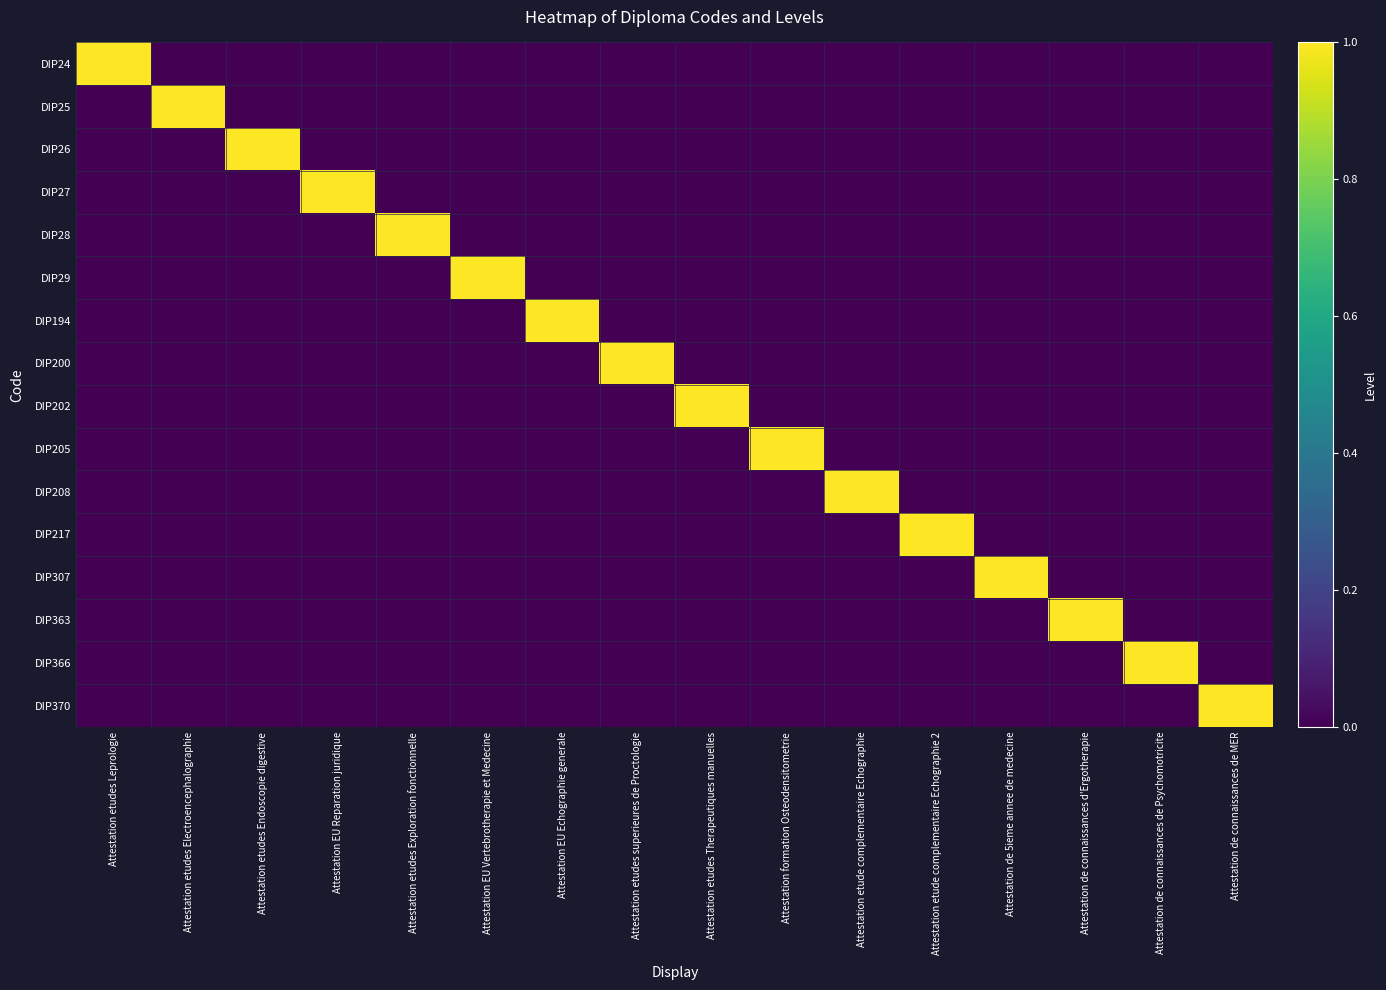

Reading right to left, transcribe all the data shown in this chart.

DIP24: Attestation de connaissances de MER=0	Attestation de connaissances de Psychomotricite=0	Attestation de connaissances d'Ergotherapie=0	Attestation de 5ieme annee de medecine=0	Attestation etude complementaire Echographie 2=0	Attestation etude complementaire Echographie=0	Attestation formation Osteodensitometrie=0	Attestation etudes Therapeutiques manuelles=0	Attestation etudes superieures de Proctologie=0	Attestation EU Echographie generale=0	Attestation EU Vertebrotherapie et Medecine=0	Attestation etudes Exploration fonctionnelle=0	Attestation EU Reparation juridique=0	Attestation etudes Endoscopie digestive=0	Attestation etudes Electroencephalographie=0	Attestation etudes Leprologie=1
DIP25: Attestation de connaissances de MER=0	Attestation de connaissances de Psychomotricite=0	Attestation de connaissances d'Ergotherapie=0	Attestation de 5ieme annee de medecine=0	Attestation etude complementaire Echographie 2=0	Attestation etude complementaire Echographie=0	Attestation formation Osteodensitometrie=0	Attestation etudes Therapeutiques manuelles=0	Attestation etudes superieures de Proctologie=0	Attestation EU Echographie generale=0	Attestation EU Vertebrotherapie et Medecine=0	Attestation etudes Exploration fonctionnelle=0	Attestation EU Reparation juridique=0	Attestation etudes Endoscopie digestive=0	Attestation etudes Electroencephalographie=1	Attestation etudes Leprologie=0
DIP26: Attestation de connaissances de MER=0	Attestation de connaissances de Psychomotricite=0	Attestation de connaissances d'Ergotherapie=0	Attestation de 5ieme annee de medecine=0	Attestation etude complementaire Echographie 2=0	Attestation etude complementaire Echographie=0	Attestation formation Osteodensitometrie=0	Attestation etudes Therapeutiques manuelles=0	Attestation etudes superieures de Proctologie=0	Attestation EU Echographie generale=0	Attestation EU Vertebrotherapie et Medecine=0	Attestation etudes Exploration fonctionnelle=0	Attestation EU Reparation juridique=0	Attestation etudes Endoscopie digestive=1	Attestation etudes Electroencephalographie=0	Attestation etudes Leprologie=0
DIP27: Attestation de connaissances de MER=0	Attestation de connaissances de Psychomotricite=0	Attestation de connaissances d'Ergotherapie=0	Attestation de 5ieme annee de medecine=0	Attestation etude complementaire Echographie 2=0	Attestation etude complementaire Echographie=0	Attestation formation Osteodensitometrie=0	Attestation etudes Therapeutiques manuelles=0	Attestation etudes superieures de Proctologie=0	Attestation EU Echographie generale=0	Attestation EU Vertebrotherapie et Medecine=0	Attestation etudes Exploration fonctionnelle=0	Attestation EU Reparation juridique=1	Attestation etudes Endoscopie digestive=0	Attestation etudes Electroencephalographie=0	Attestation etudes Leprologie=0
DIP28: Attestation de connaissances de MER=0	Attestation de connaissances de Psychomotricite=0	Attestation de connaissances d'Ergotherapie=0	Attestation de 5ieme annee de medecine=0	Attestation etude complementaire Echographie 2=0	Attestation etude complementaire Echographie=0	Attestation formation Osteodensitometrie=0	Attestation etudes Therapeutiques manuelles=0	Attestation etudes superieures de Proctologie=0	Attestation EU Echographie generale=0	Attestation EU Vertebrotherapie et Medecine=0	Attestation etudes Exploration fonctionnelle=1	Attestation EU Reparation juridique=0	Attestation etudes Endoscopie digestive=0	Attestation etudes Electroencephalographie=0	Attestation etudes Leprologie=0
DIP29: Attestation de connaissances de MER=0	Attestation de connaissances de Psychomotricite=0	Attestation de connaissances d'Ergotherapie=0	Attestation de 5ieme annee de medecine=0	Attestation etude complementaire Echographie 2=0	Attestation etude complementaire Echographie=0	Attestation formation Osteodensitometrie=0	Attestation etudes Therapeutiques manuelles=0	Attestation etudes superieures de Proctologie=0	Attestation EU Echographie generale=0	Attestation EU Vertebrotherapie et Medecine=1	Attestation etudes Exploration fonctionnelle=0	Attestation EU Reparation juridique=0	Attestation etudes Endoscopie digestive=0	Attestation etudes Electroencephalographie=0	Attestation etudes Leprologie=0
DIP194: Attestation de connaissances de MER=0	Attestation de connaissances de Psychomotricite=0	Attestation de connaissances d'Ergotherapie=0	Attestation de 5ieme annee de medecine=0	Attestation etude complementaire Echographie 2=0	Attestation etude complementaire Echographie=0	Attestation formation Osteodensitometrie=0	Attestation etudes Therapeutiques manuelles=0	Attestation etudes superieures de Proctologie=0	Attestation EU Echographie generale=1	Attestation EU Vertebrotherapie et Medecine=0	Attestation etudes Exploration fonctionnelle=0	Attestation EU Reparation juridique=0	Attestation etudes Endoscopie digestive=0	Attestation etudes Electroencephalographie=0	Attestation etudes Leprologie=0
DIP200: Attestation de connaissances de MER=0	Attestation de connaissances de Psychomotricite=0	Attestation de connaissances d'Ergotherapie=0	Attestation de 5ieme annee de medecine=0	Attestation etude complementaire Echographie 2=0	Attestation etude complementaire Echographie=0	Attestation formation Osteodensitometrie=0	Attestation etudes Therapeutiques manuelles=0	Attestation etudes superieures de Proctologie=1	Attestation EU Echographie generale=0	Attestation EU Vertebrotherapie et Medecine=0	Attestation etudes Exploration fonctionnelle=0	Attestation EU Reparation juridique=0	Attestation etudes Endoscopie digestive=0	Attestation etudes Electroencephalographie=0	Attestation etudes Leprologie=0
DIP202: Attestation de connaissances de MER=0	Attestation de connaissances de Psychomotricite=0	Attestation de connaissances d'Ergotherapie=0	Attestation de 5ieme annee de medecine=0	Attestation etude complementaire Echographie 2=0	Attestation etude complementaire Echographie=0	Attestation formation Osteodensitometrie=0	Attestation etudes Therapeutiques manuelles=1	Attestation etudes superieures de Proctologie=0	Attestation EU Echographie generale=0	Attestation EU Vertebrotherapie et Medecine=0	Attestation etudes Exploration fonctionnelle=0	Attestation EU Reparation juridique=0	Attestation etudes Endoscopie digestive=0	Attestation etudes Electroencephalographie=0	Attestation etudes Leprologie=0
DIP205: Attestation de connaissances de MER=0	Attestation de connaissances de Psychomotricite=0	Attestation de connaissances d'Ergotherapie=0	Attestation de 5ieme annee de medecine=0	Attestation etude complementaire Echographie 2=0	Attestation etude complementaire Echographie=0	Attestation formation Osteodensitometrie=1	Attestation etudes Therapeutiques manuelles=0	Attestation etudes superieures de Proctologie=0	Attestation EU Echographie generale=0	Attestation EU Vertebrotherapie et Medecine=0	Attestation etudes Exploration fonctionnelle=0	Attestation EU Reparation juridique=0	Attestation etudes Endoscopie digestive=0	Attestation etudes Electroencephalographie=0	Attestation etudes Leprologie=0
DIP208: Attestation de connaissances de MER=0	Attestation de connaissances de Psychomotricite=0	Attestation de connaissances d'Ergotherapie=0	Attestation de 5ieme annee de medecine=0	Attestation etude complementaire Echographie 2=0	Attestation etude complementaire Echographie=1	Attestation formation Osteodensitometrie=0	Attestation etudes Therapeutiques manuelles=0	Attestation etudes superieures de Proctologie=0	Attestation EU Echographie generale=0	Attestation EU Vertebrotherapie et Medecine=0	Attestation etudes Exploration fonctionnelle=0	Attestation EU Reparation juridique=0	Attestation etudes Endoscopie digestive=0	Attestation etudes Electroencephalographie=0	Attestation etudes Leprologie=0
DIP217: Attestation de connaissances de MER=0	Attestation de connaissances de Psychomotricite=0	Attestation de connaissances d'Ergotherapie=0	Attestation de 5ieme annee de medecine=0	Attestation etude complementaire Echographie 2=1	Attestation etude complementaire Echographie=0	Attestation formation Osteodensitometrie=0	Attestation etudes Therapeutiques manuelles=0	Attestation etudes superieures de Proctologie=0	Attestation EU Echographie generale=0	Attestation EU Vertebrotherapie et Medecine=0	Attestation etudes Exploration fonctionnelle=0	Attestation EU Reparation juridique=0	Attestation etudes Endoscopie digestive=0	Attestation etudes Electroencephalographie=0	Attestation etudes Leprologie=0
DIP307: Attestation de connaissances de MER=0	Attestation de connaissances de Psychomotricite=0	Attestation de connaissances d'Ergotherapie=0	Attestation de 5ieme annee de medecine=1	Attestation etude complementaire Echographie 2=0	Attestation etude complementaire Echographie=0	Attestation formation Osteodensitometrie=0	Attestation etudes Therapeutiques manuelles=0	Attestation etudes superieures de Proctologie=0	Attestation EU Echographie generale=0	Attestation EU Vertebrotherapie et Medecine=0	Attestation etudes Exploration fonctionnelle=0	Attestation EU Reparation juridique=0	Attestation etudes Endoscopie digestive=0	Attestation etudes Electroencephalographie=0	Attestation etudes Leprologie=0
DIP363: Attestation de connaissances de MER=0	Attestation de connaissances de Psychomotricite=0	Attestation de connaissances d'Ergotherapie=1	Attestation de 5ieme annee de medecine=0	Attestation etude complementaire Echographie 2=0	Attestation etude complementaire Echographie=0	Attestation formation Osteodensitometrie=0	Attestation etudes Therapeutiques manuelles=0	Attestation etudes superieures de Proctologie=0	Attestation EU Echographie generale=0	Attestation EU Vertebrotherapie et Medecine=0	Attestation etudes Exploration fonctionnelle=0	Attestation EU Reparation juridique=0	Attestation etudes Endoscopie digestive=0	Attestation etudes Electroencephalographie=0	Attestation etudes Leprologie=0
DIP366: Attestation de connaissances de MER=0	Attestation de connaissances de Psychomotricite=1	Attestation de connaissances d'Ergotherapie=0	Attestation de 5ieme annee de medecine=0	Attestation etude complementaire Echographie 2=0	Attestation etude complementaire Echographie=0	Attestation formation Osteodensitometrie=0	Attestation etudes Therapeutiques manuelles=0	Attestation etudes superieures de Proctologie=0	Attestation EU Echographie generale=0	Attestation EU Vertebrotherapie et Medecine=0	Attestation etudes Exploration fonctionnelle=0	Attestation EU Reparation juridique=0	Attestation etudes Endoscopie digestive=0	Attestation etudes Electroencephalographie=0	Attestation etudes Leprologie=0
DIP370: Attestation de connaissances de MER=1	Attestation de connaissances de Psychomotricite=0	Attestation de connaissances d'Ergotherapie=0	Attestation de 5ieme annee de medecine=0	Attestation etude complementaire Echographie 2=0	Attestation etude complementaire Echographie=0	Attestation formation Osteodensitometrie=0	Attestation etudes Therapeutiques manuelles=0	Attestation etudes superieures de Proctologie=0	Attestation EU Echographie generale=0	Attestation EU Vertebrotherapie et Medecine=0	Attestation etudes Exploration fonctionnelle=0	Attestation EU Reparation juridique=0	Attestation etudes Endoscopie digestive=0	Attestation etudes Electroencephalographie=0	Attestation etudes Leprologie=0